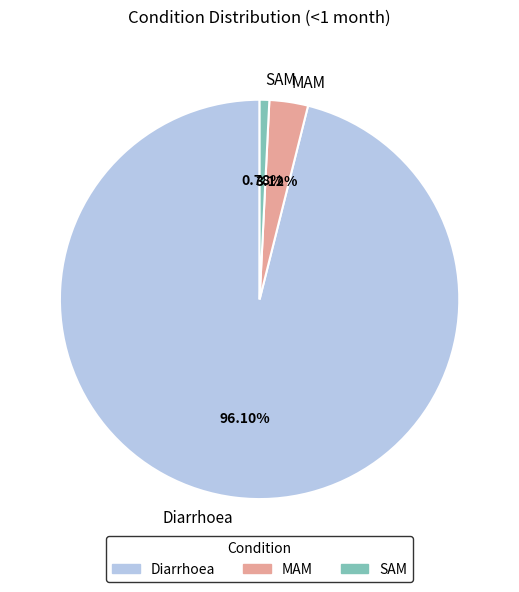

What percentage do SAM and MAM together represent?

3.9%